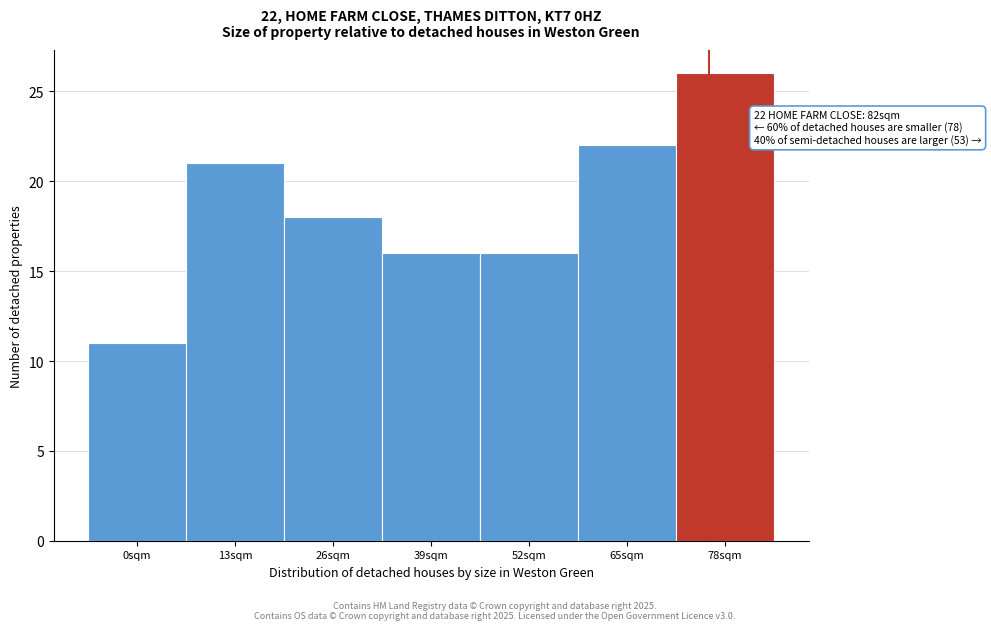

Reading left to right, list all the values displayed in this chart.

11	21	18	16	16	22	26